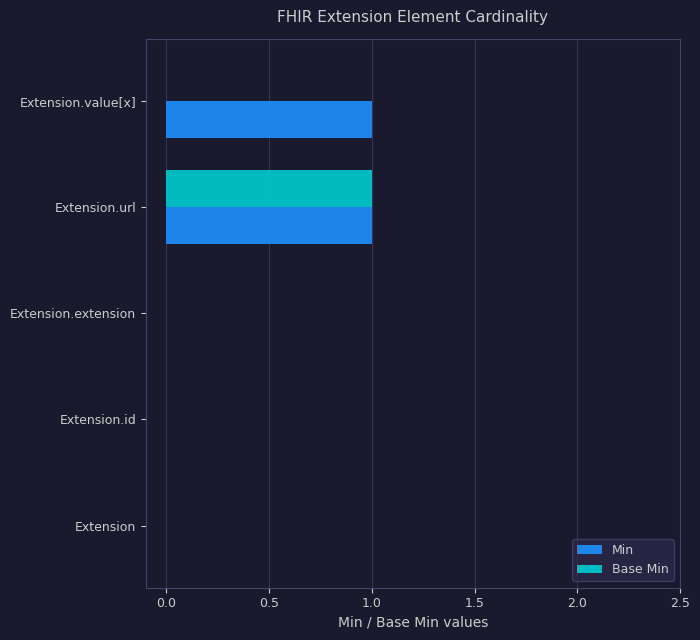

Which series has the largest total across all categories?

Min